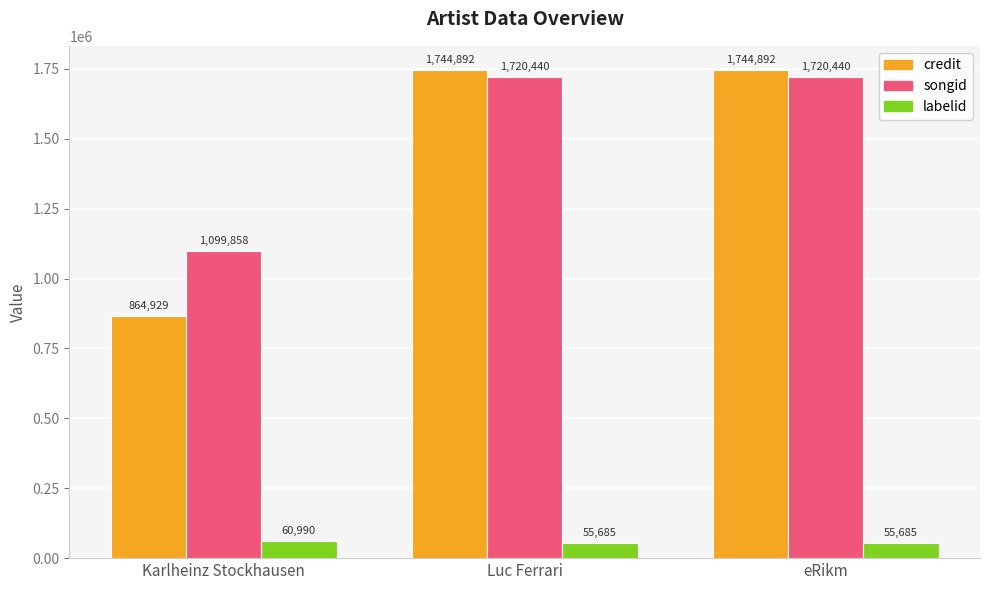

At which label is credit closest to 1304910?

Karlheinz Stockhausen